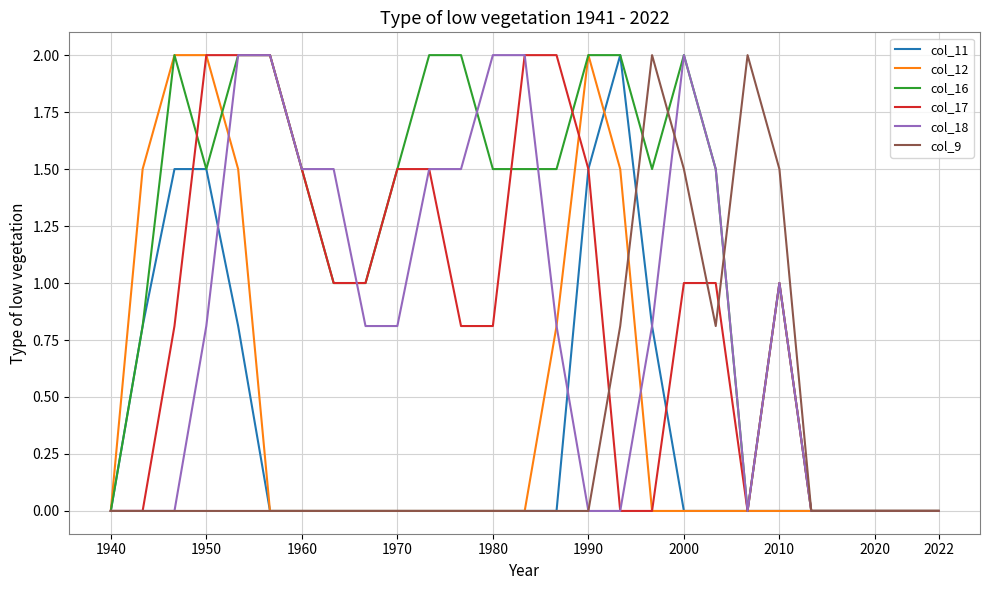

What is the maximum value for col_18?

2.0